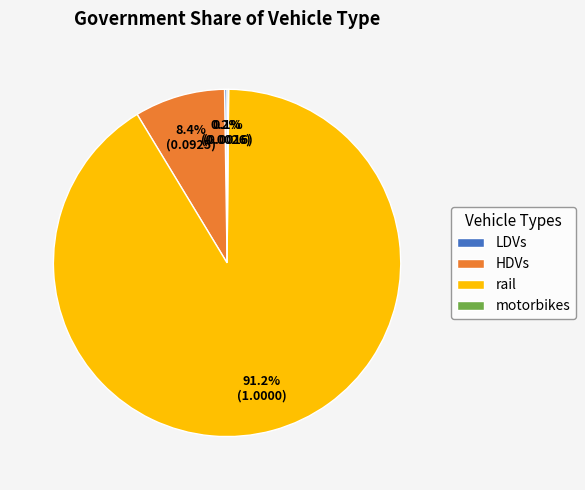

The rail slice represents 91% of the pie. True or false?

True